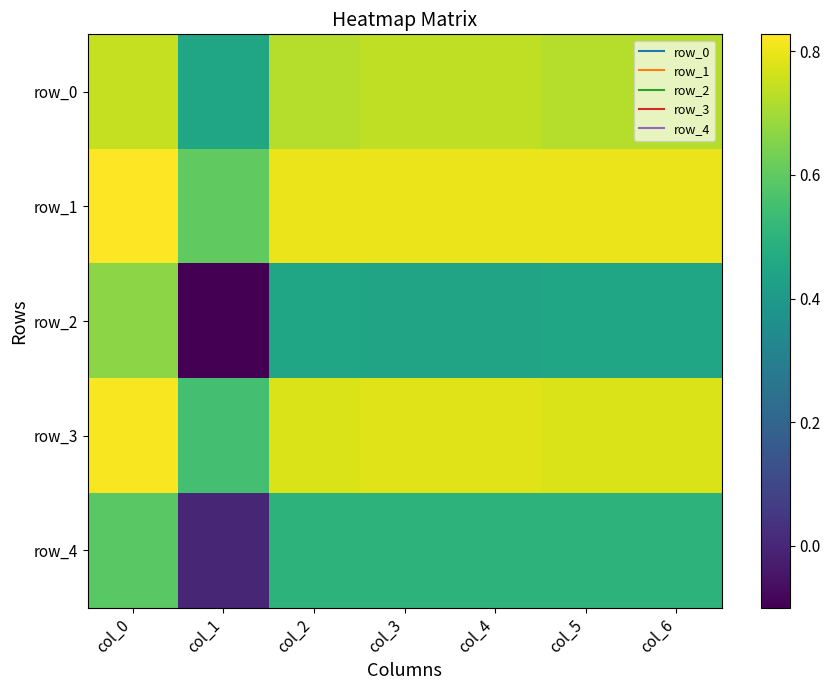

What is the sum of the row_4 values at col_3 and col_1?

0.5